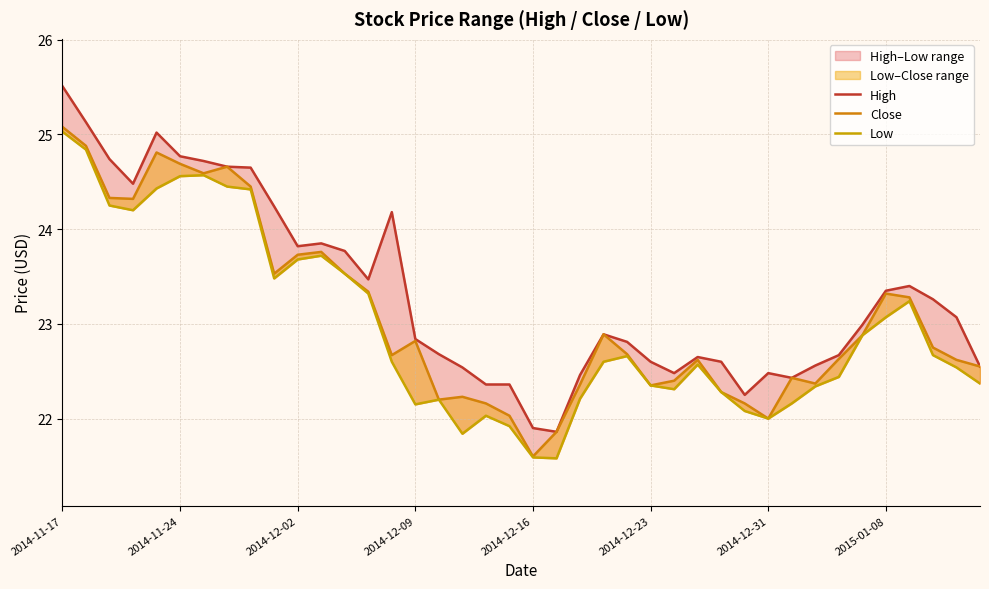

Does the chart display data point markers on the line(s)?

No